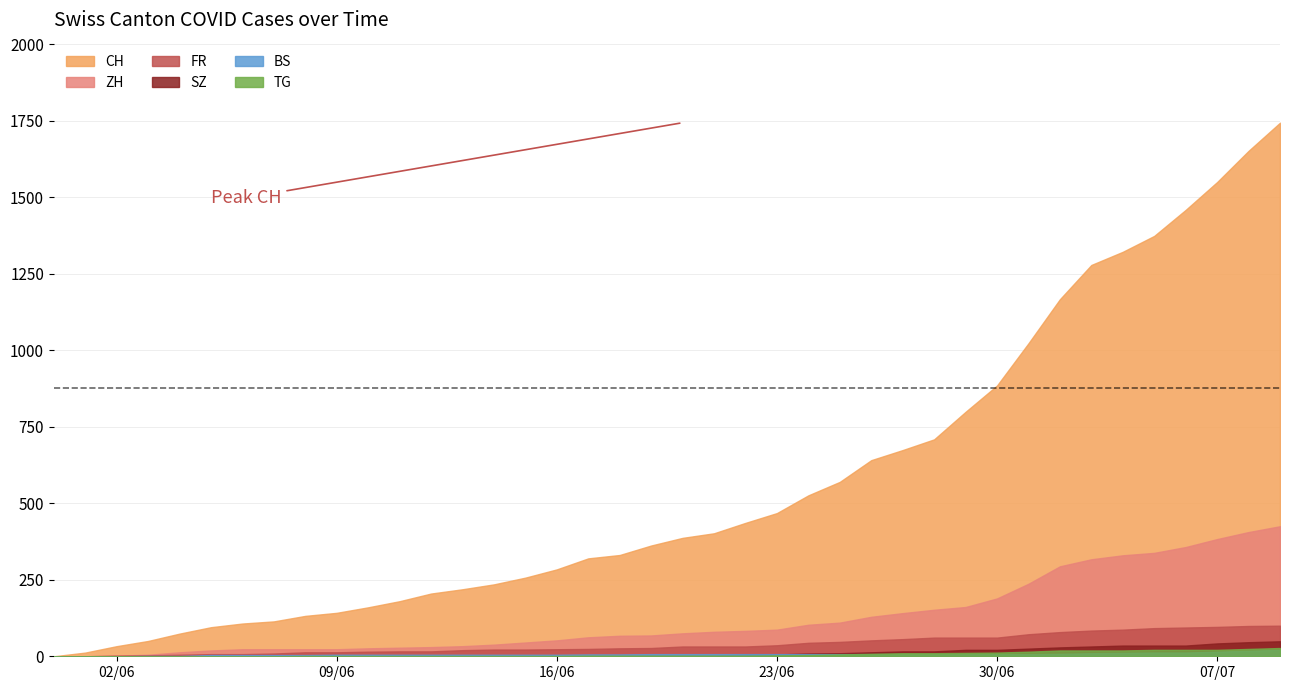

How many lines are shown in the chart?

6